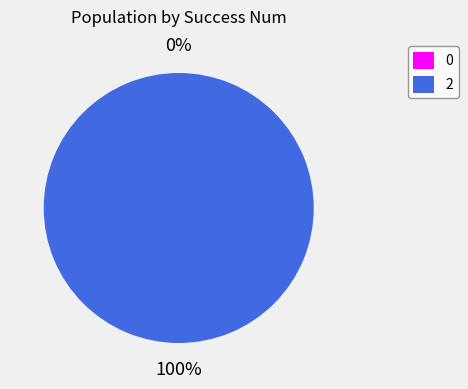

How many slices are in this pie chart?

2